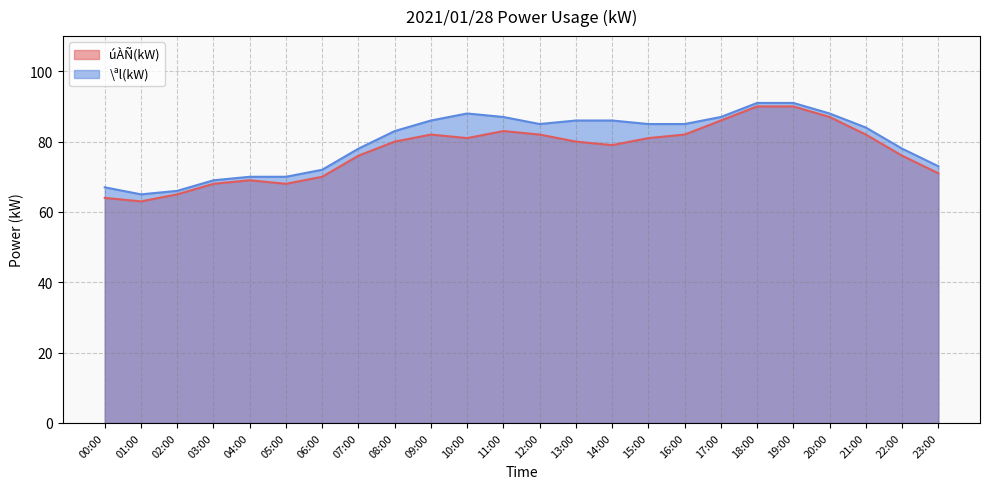

Where is the first local maximum for \ªl(kW)?

10:00